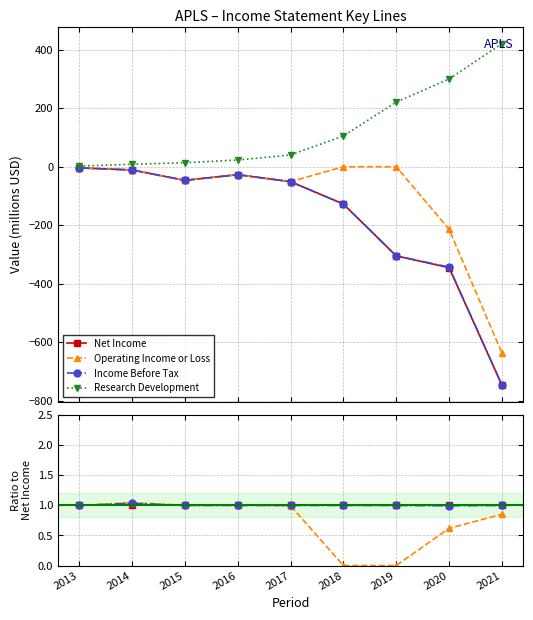

What is the total value across all series at 2013?

2.4